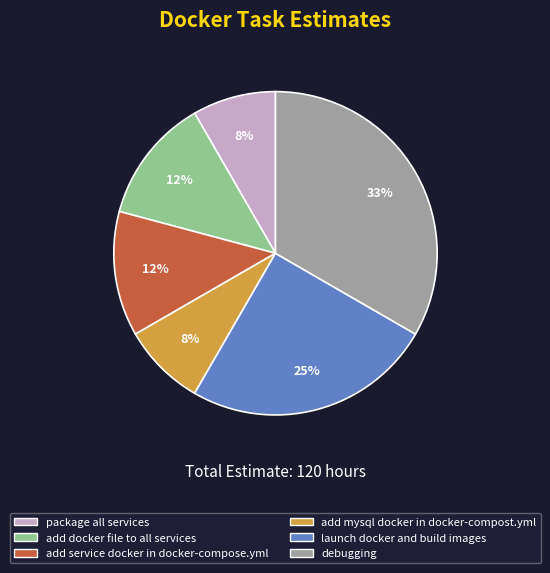

Do add docker file to all services and launch docker and build images together represent more than half of the pie?

No